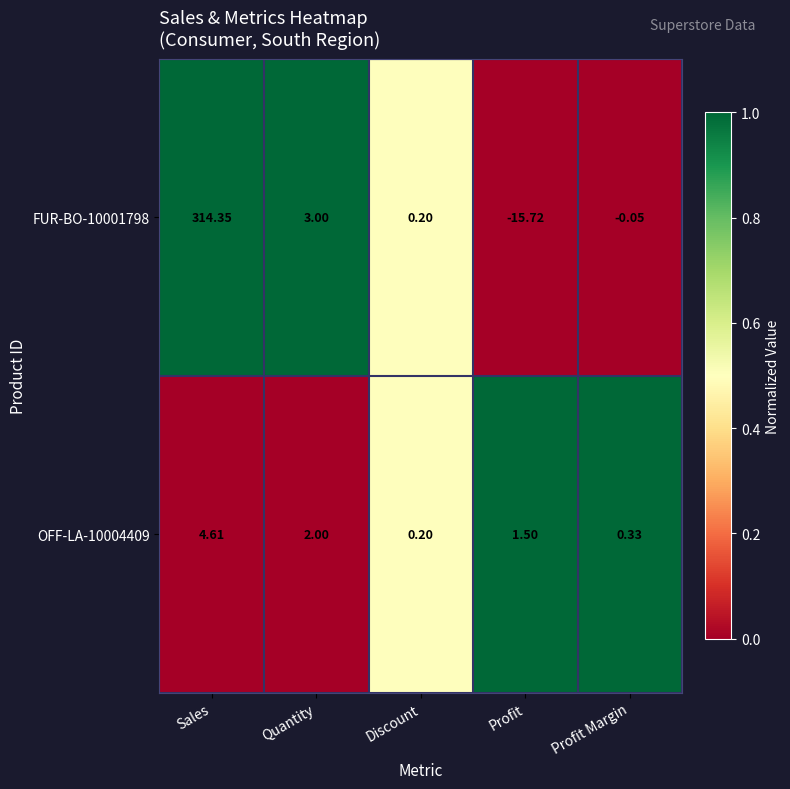

What is the total value across all series at Discount?

0.4